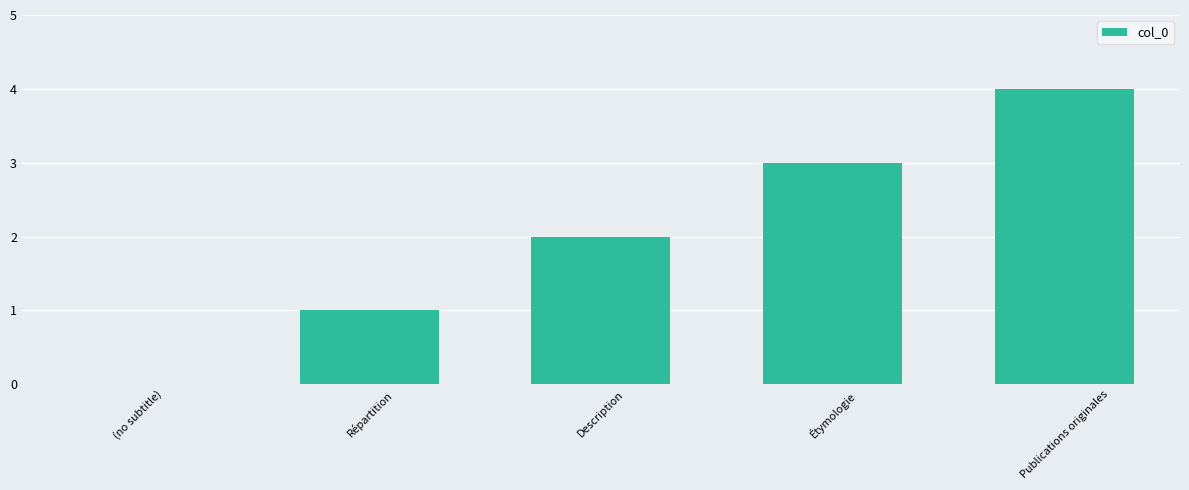

Count the number of categories in the chart.

5